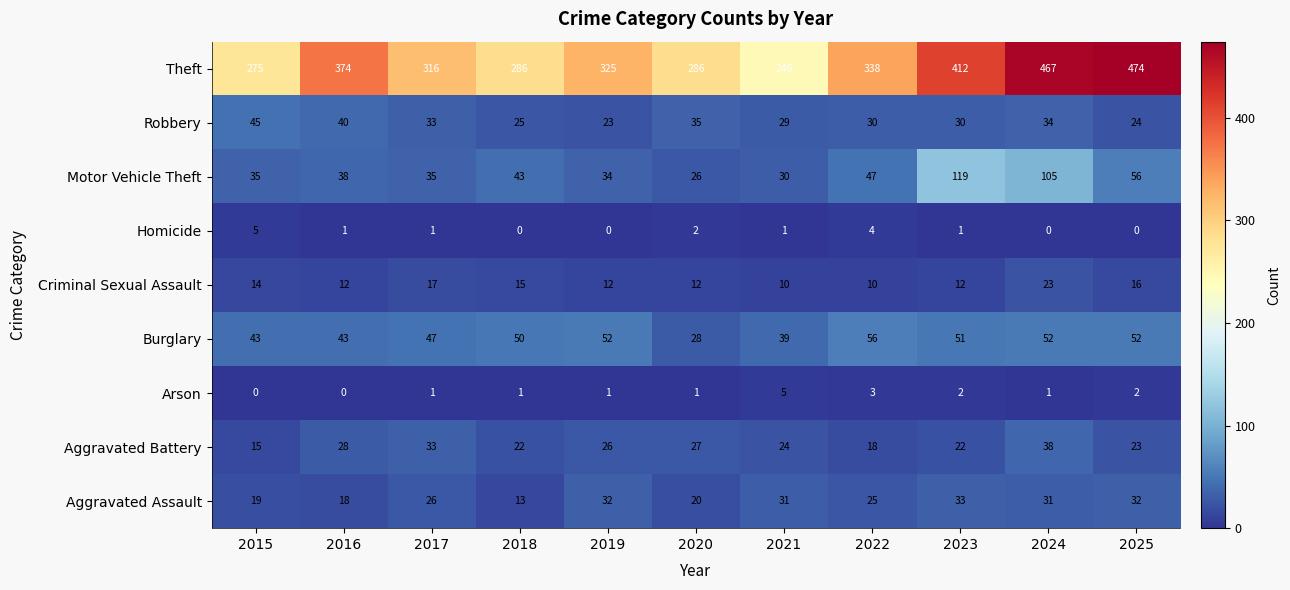

Which series changed the most between 2017 and 2019?

Robbery